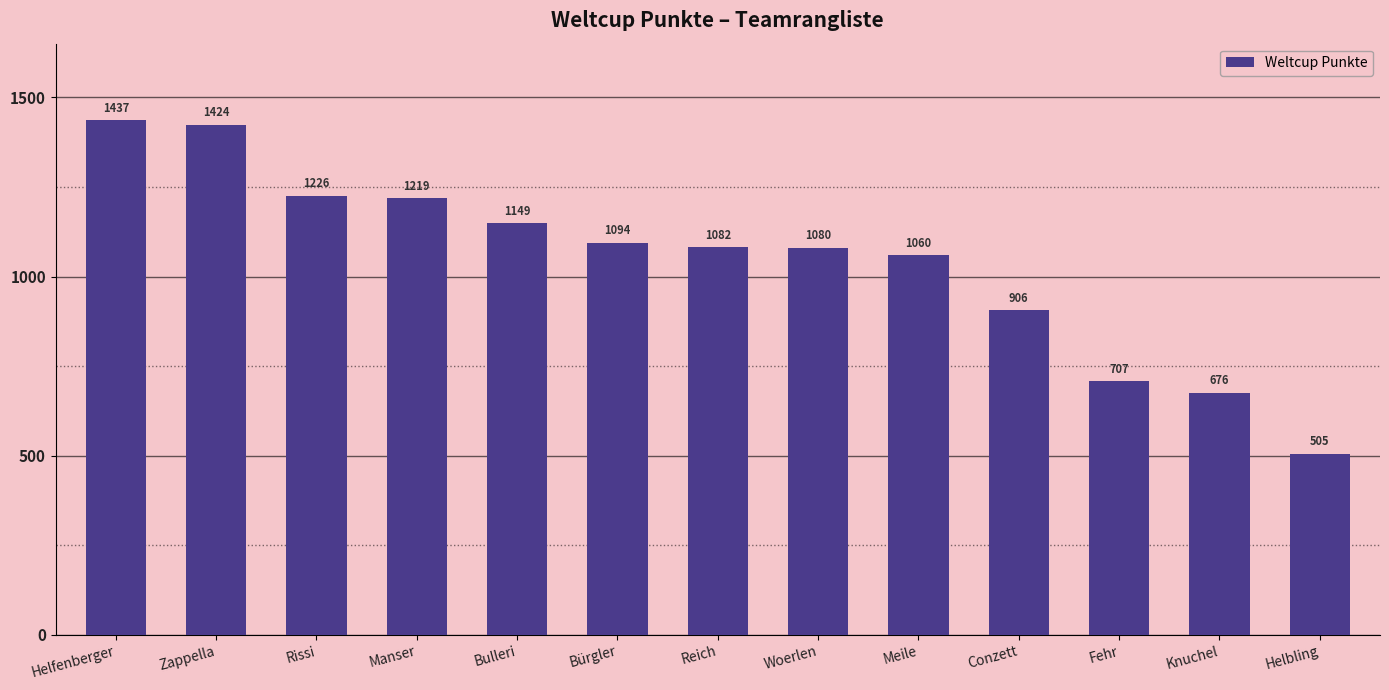

Reading left to right, extract all data points from this chart.

1437	1424	1226	1219	1149	1094	1082	1080	1060	906	707	676	505